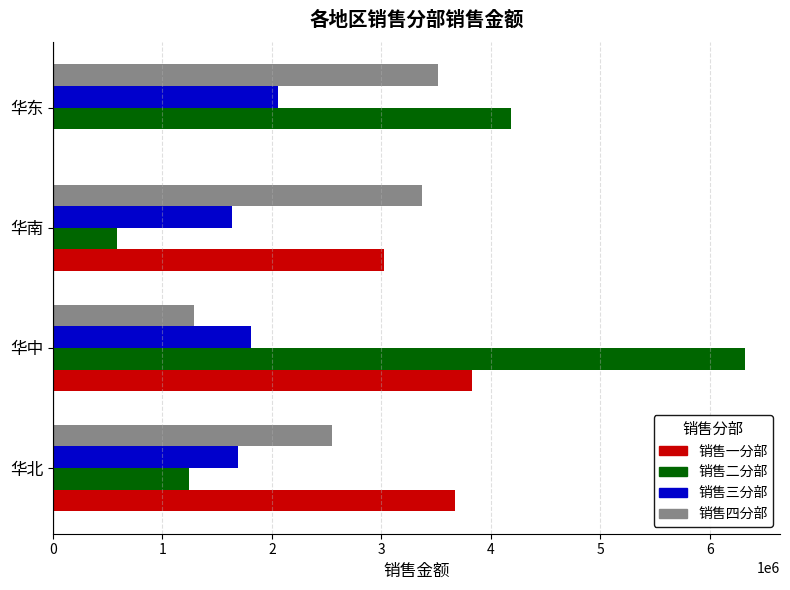

Which category has the highest value in the 销售二分部 series?

华中